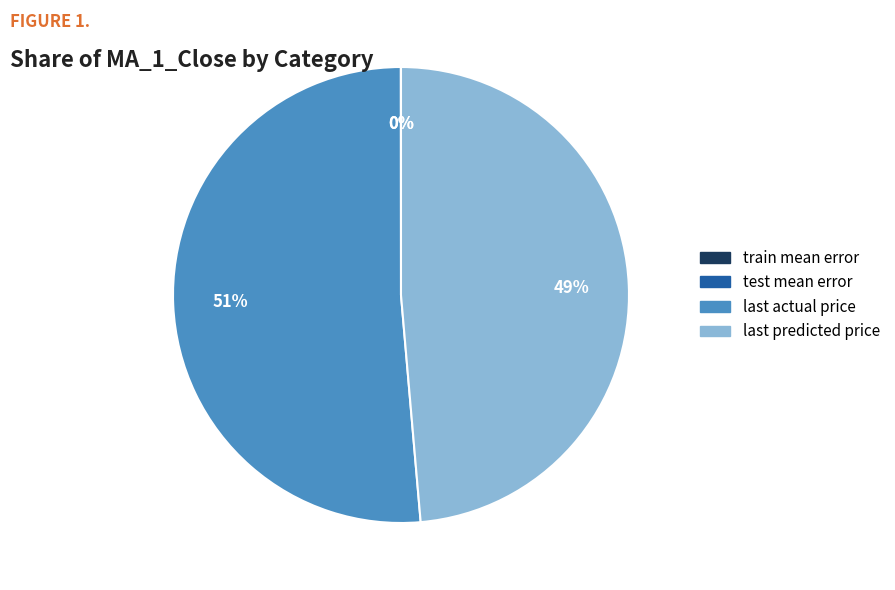

Which slice is the largest?

last actual price